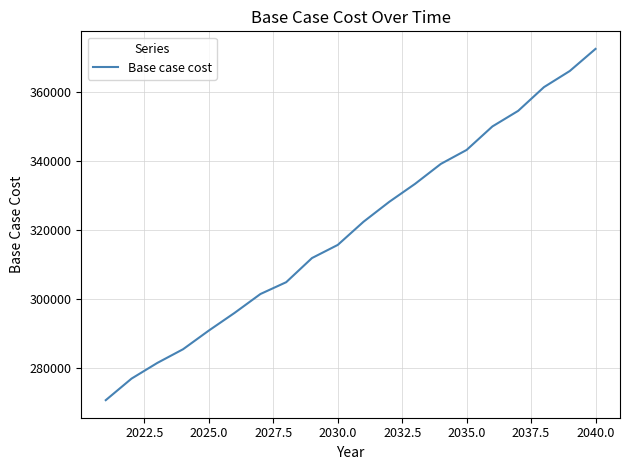

Reading left to right, transcribe all the data shown in this chart.

270701.0	276943.6	281483.7	285456.2	290867.1	295990.0	301443.6	304869.1	311858.1	315663.6	322374.9	328152.2	333351.8	339129.1	343173.3	349979.9	354496.1	361364.2	366026.9	372438.2